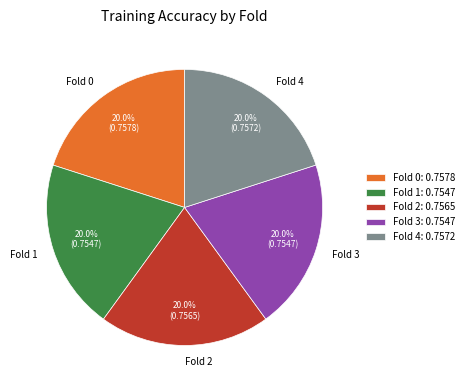

Is the sum of Fold 4 and Fold 1 greater than half?

No